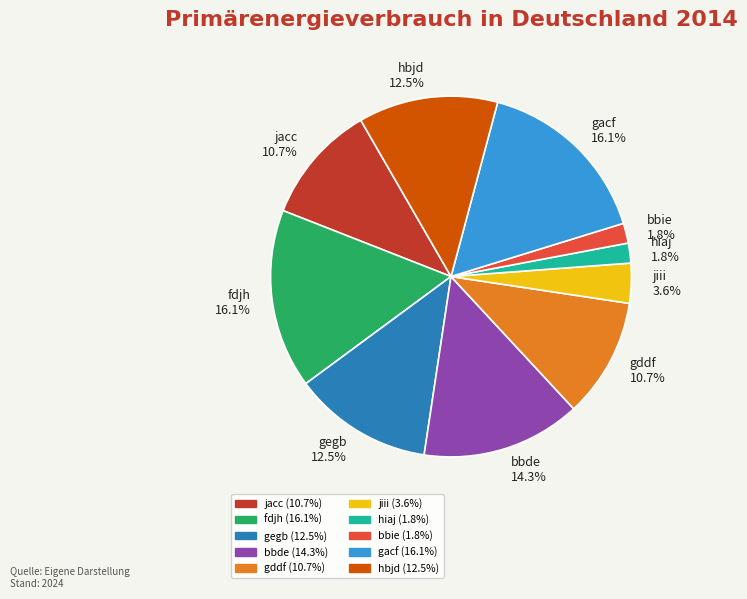

What is the ratio of the value at gegb to the value at jacc?

1.2